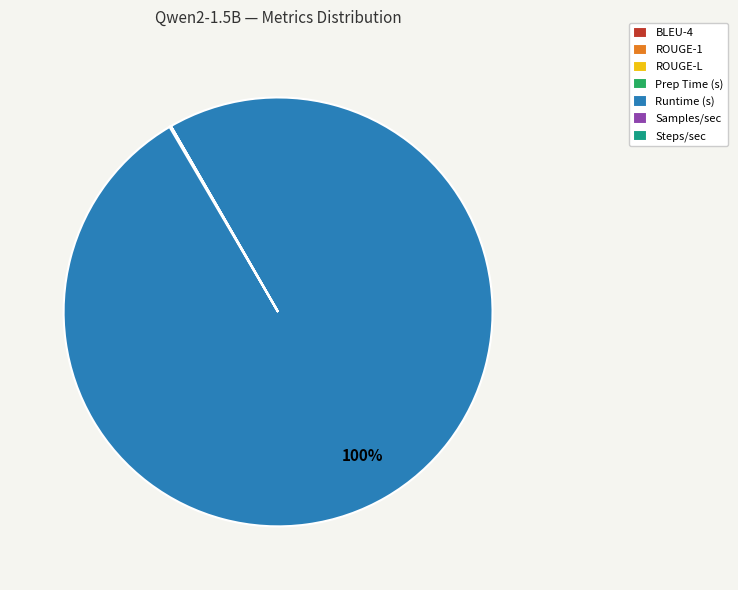

Which category has the biggest portion of the pie?

Runtime (s)